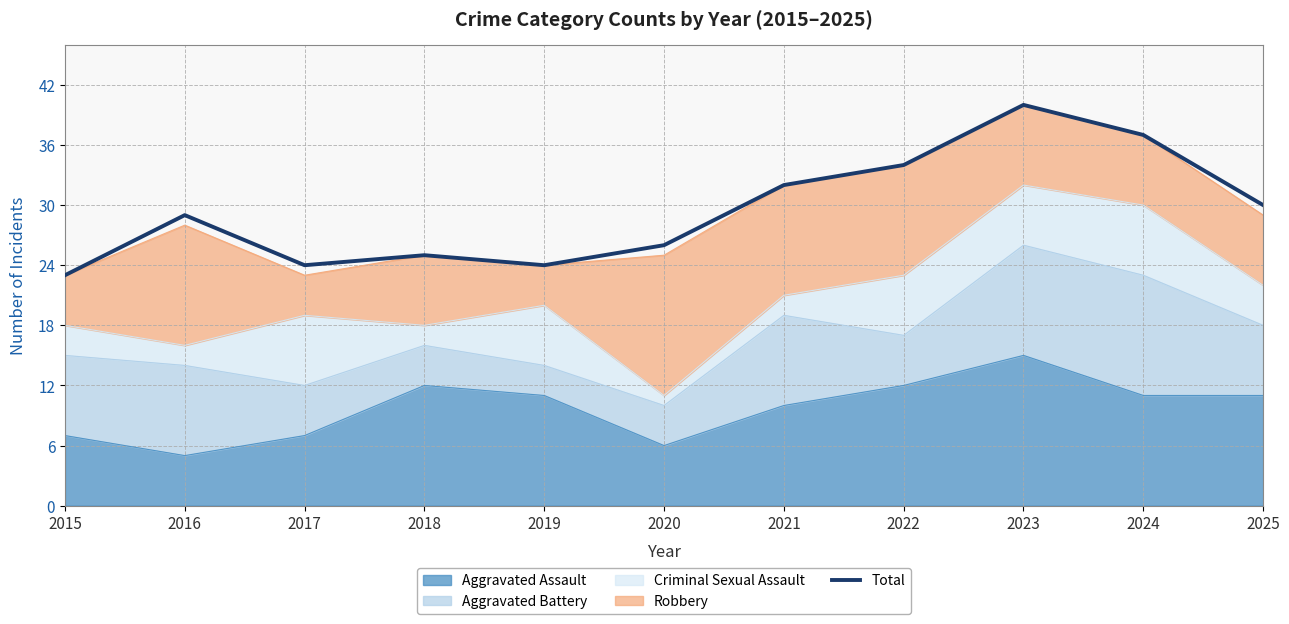

Which has a higher value, 2021 or 2016?

2021